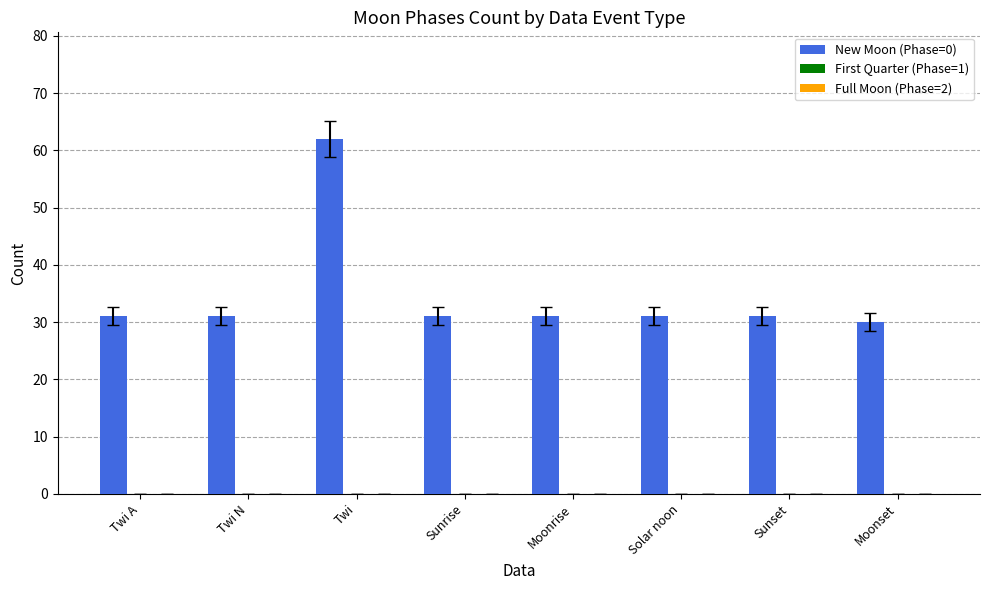

Reading right to left, list all the values displayed in this chart.

30	31	31	31	31	62	31	31